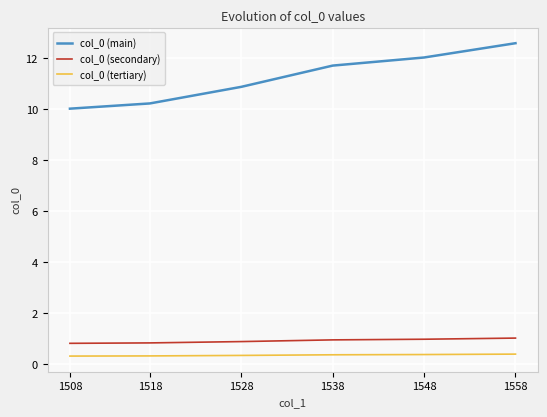

What is the average value of the col_0 (main) series?

11.2